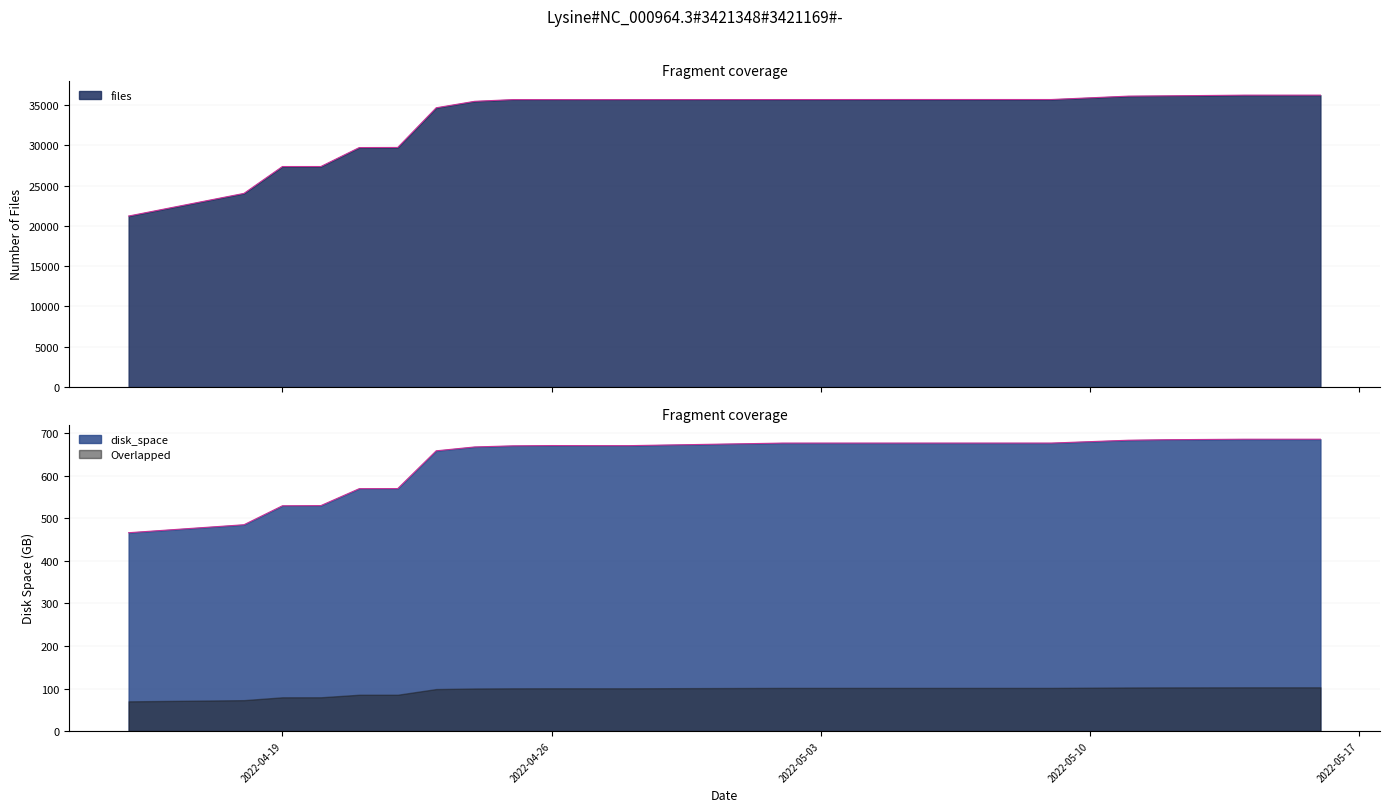

Where is files nearest to the value 28711?

2022-04-21